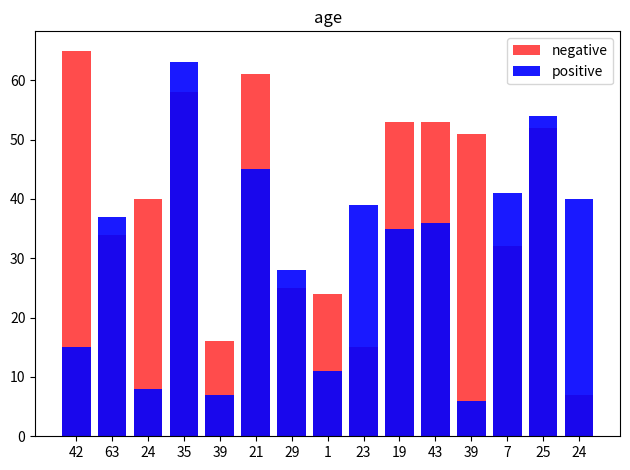

Which category has the highest value across all series?

42